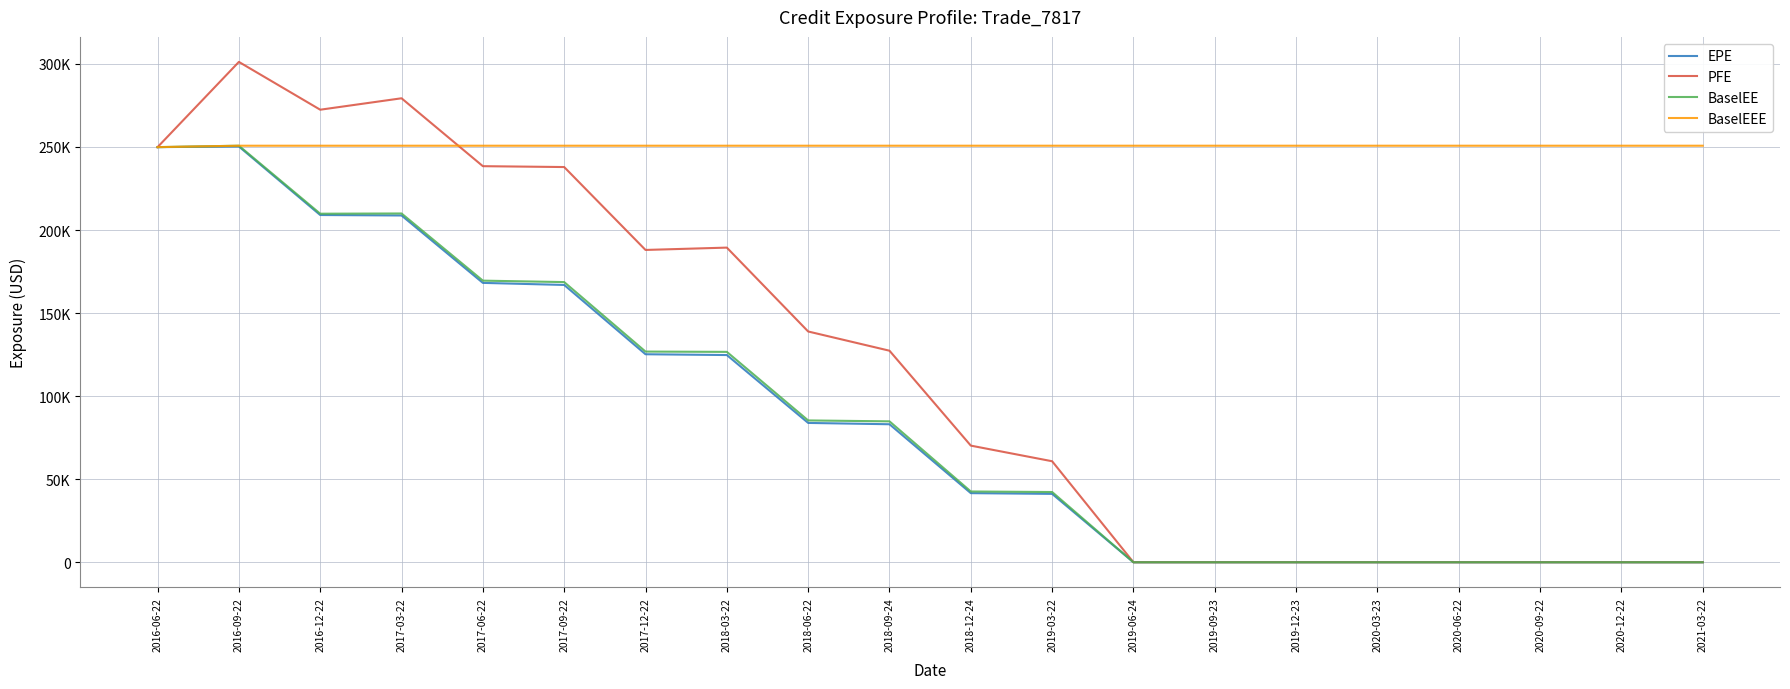

Does the chart display data point markers on the line(s)?

No